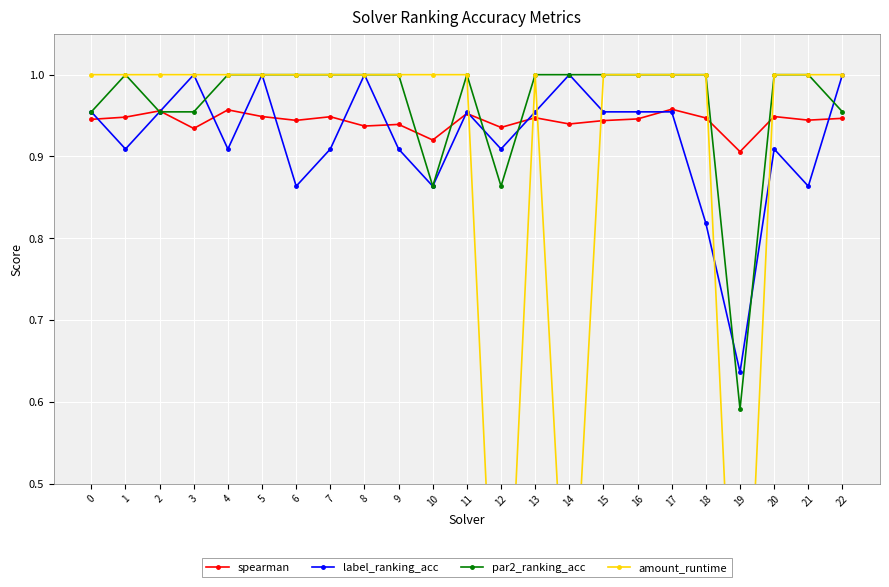

What is the total value across all series at 21?

3.8